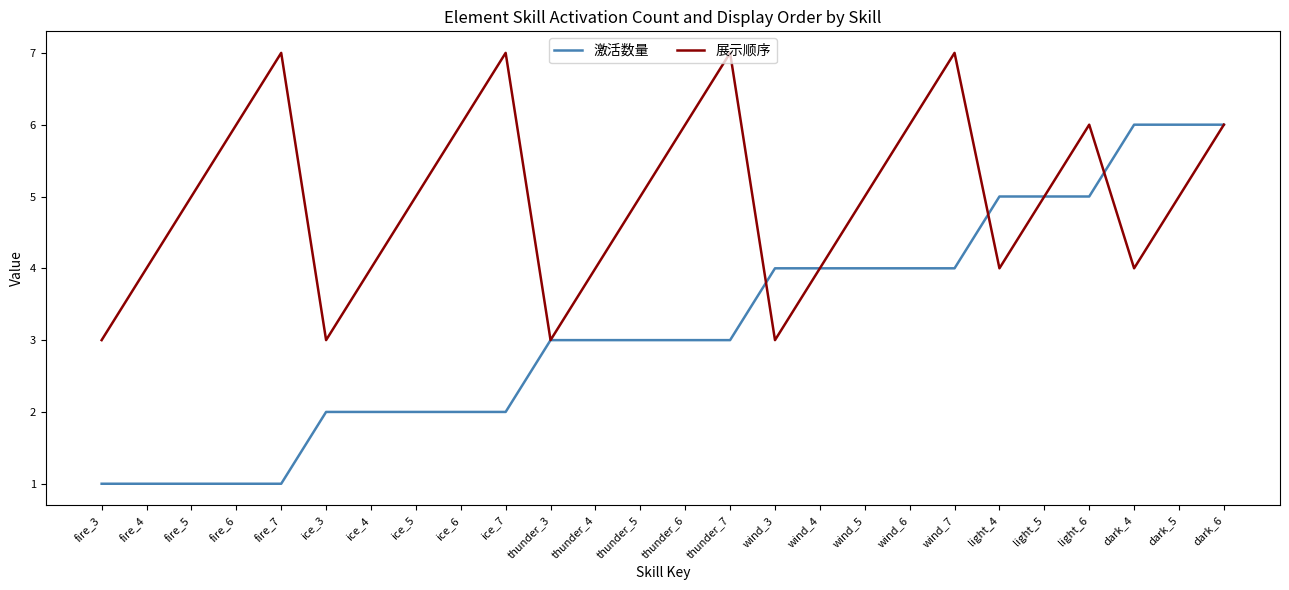

What is the highest value of the 展示顺序 series?

7